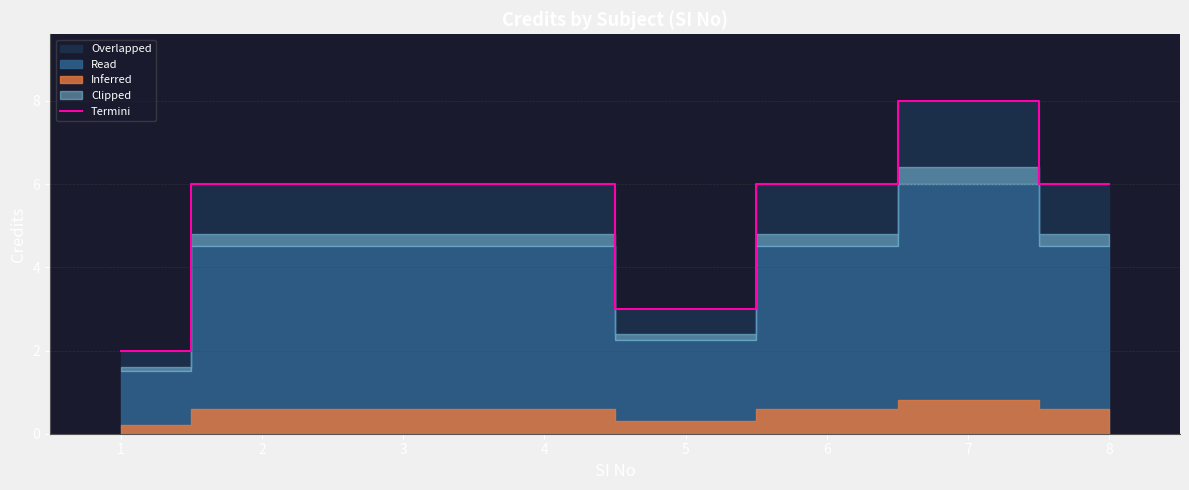

What is the approximate value at 6?

6